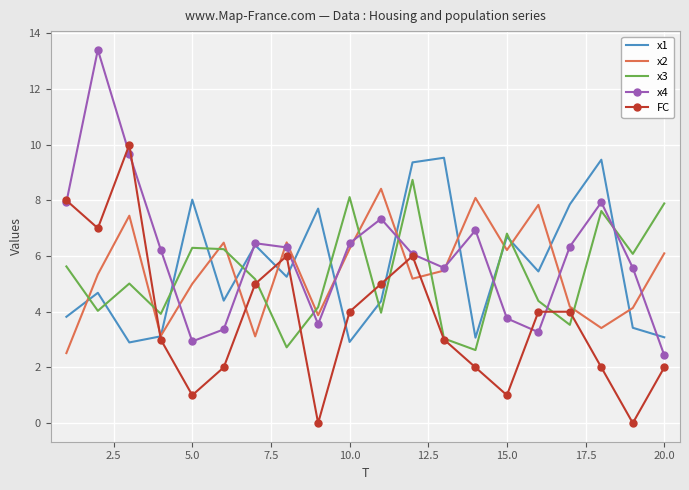

What is the maximum value shown in the chart?

13.4